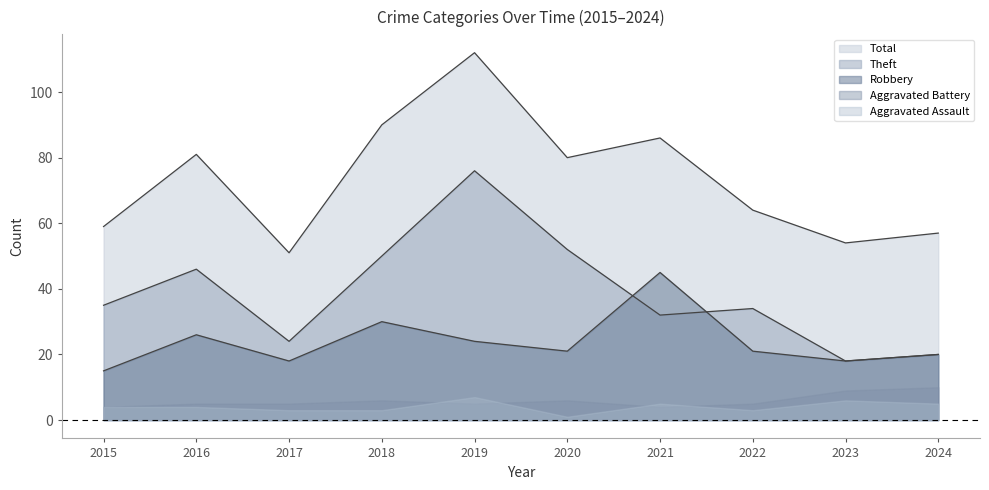

Where do Theft and Robbery first cross each other?

2020 and 2021